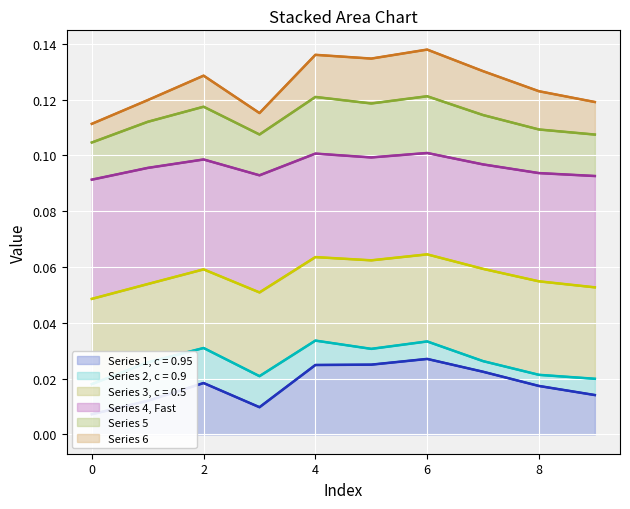

Read the col_5 value at 4.

0.1